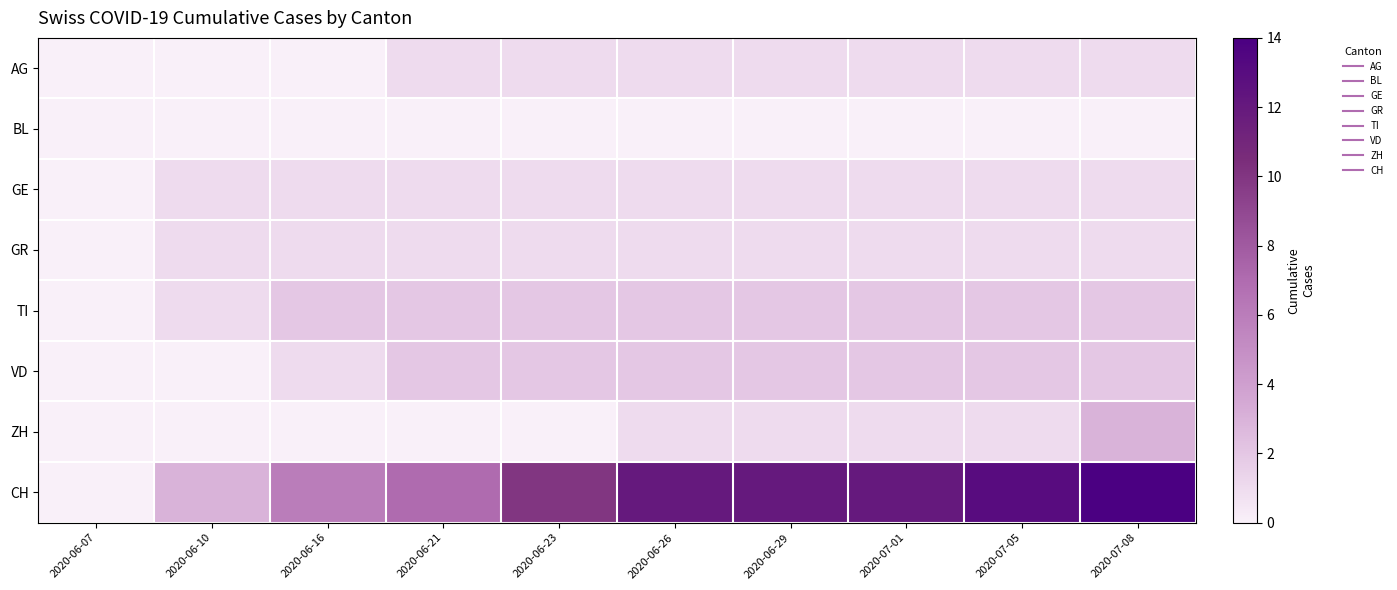

At which category is the sum across all series the highest?

2020-07-08